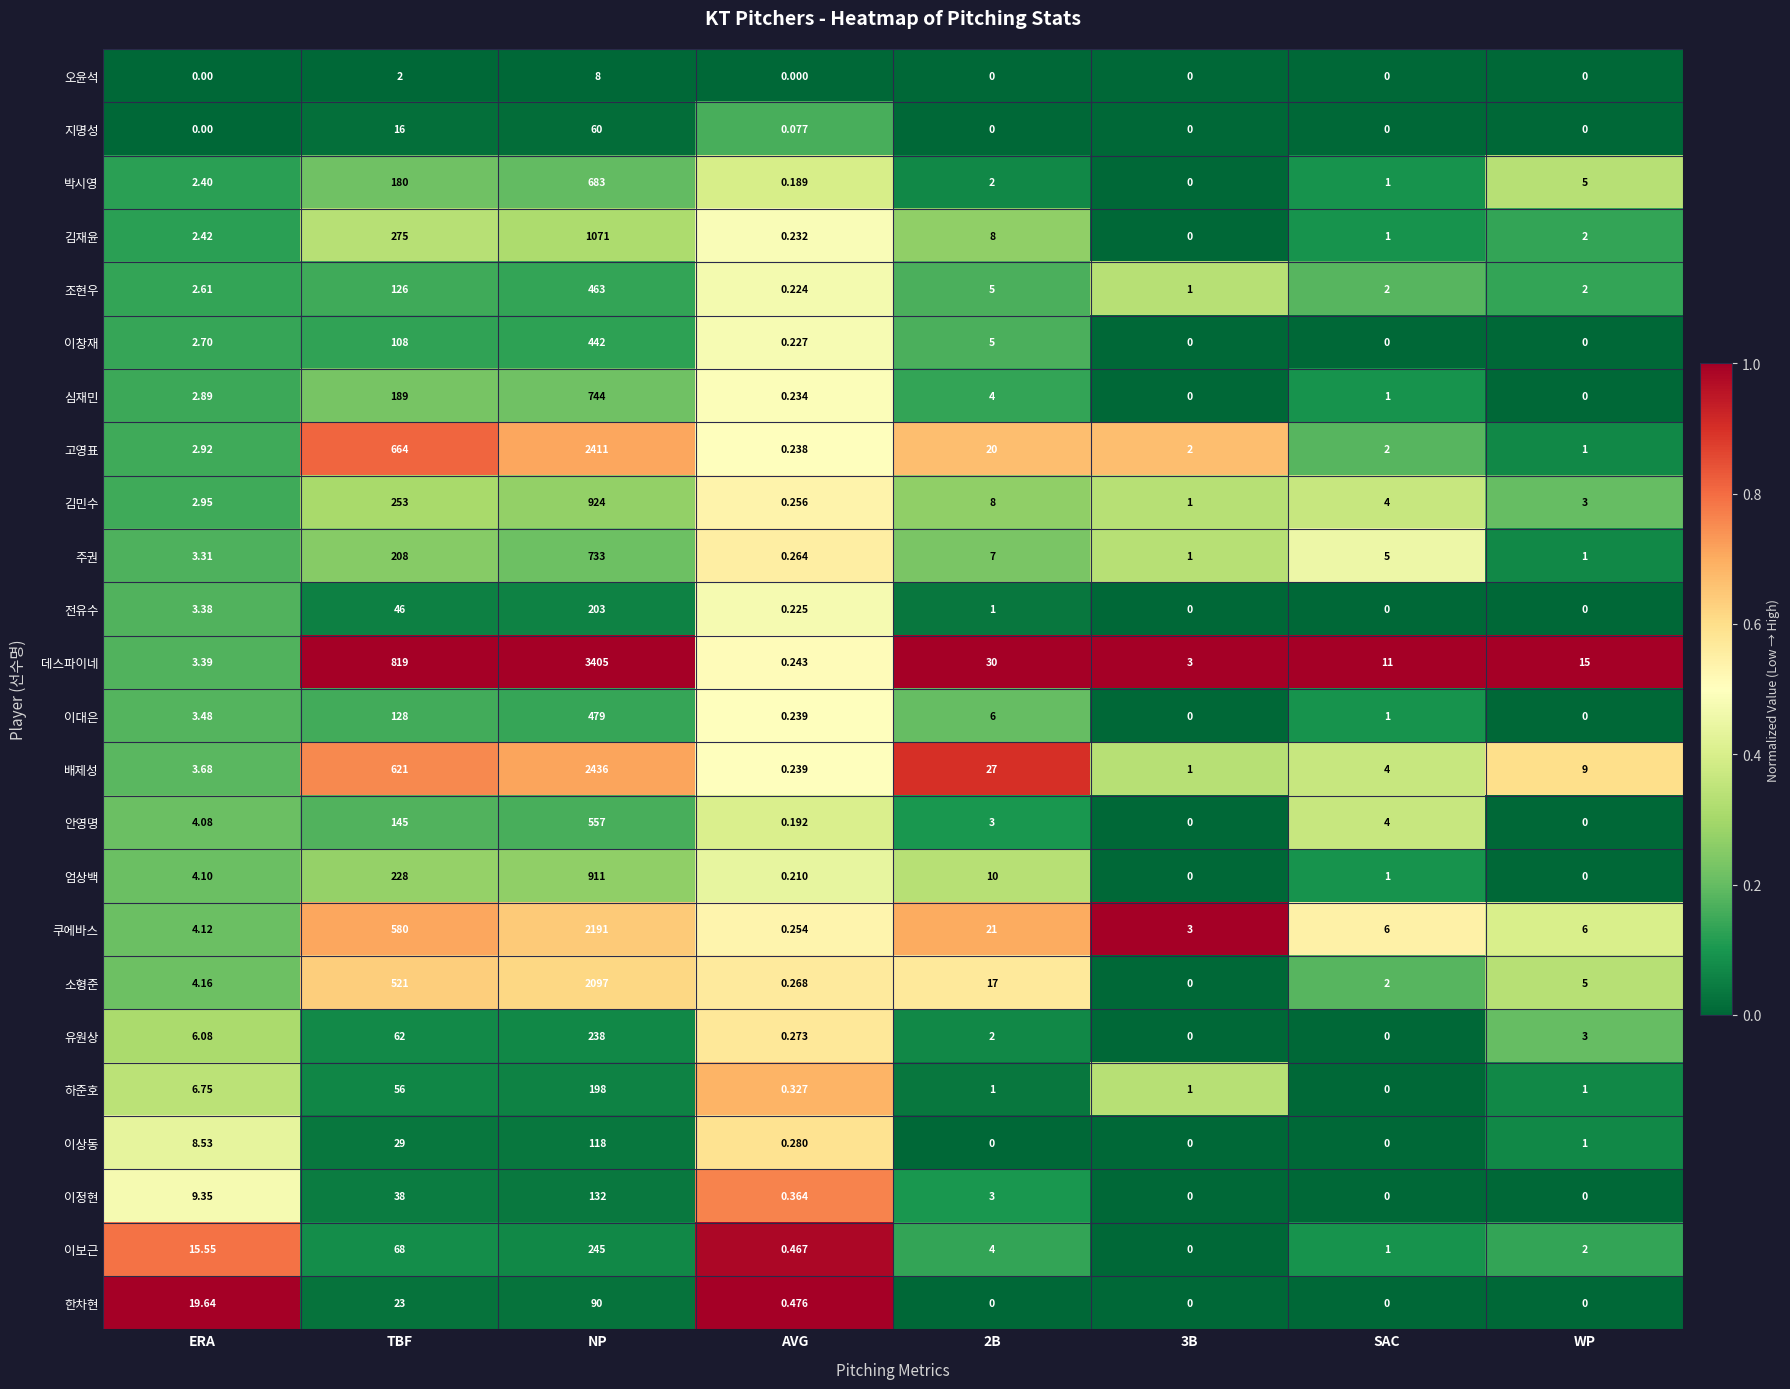

At which label does 배제성 reach its peak?

NP